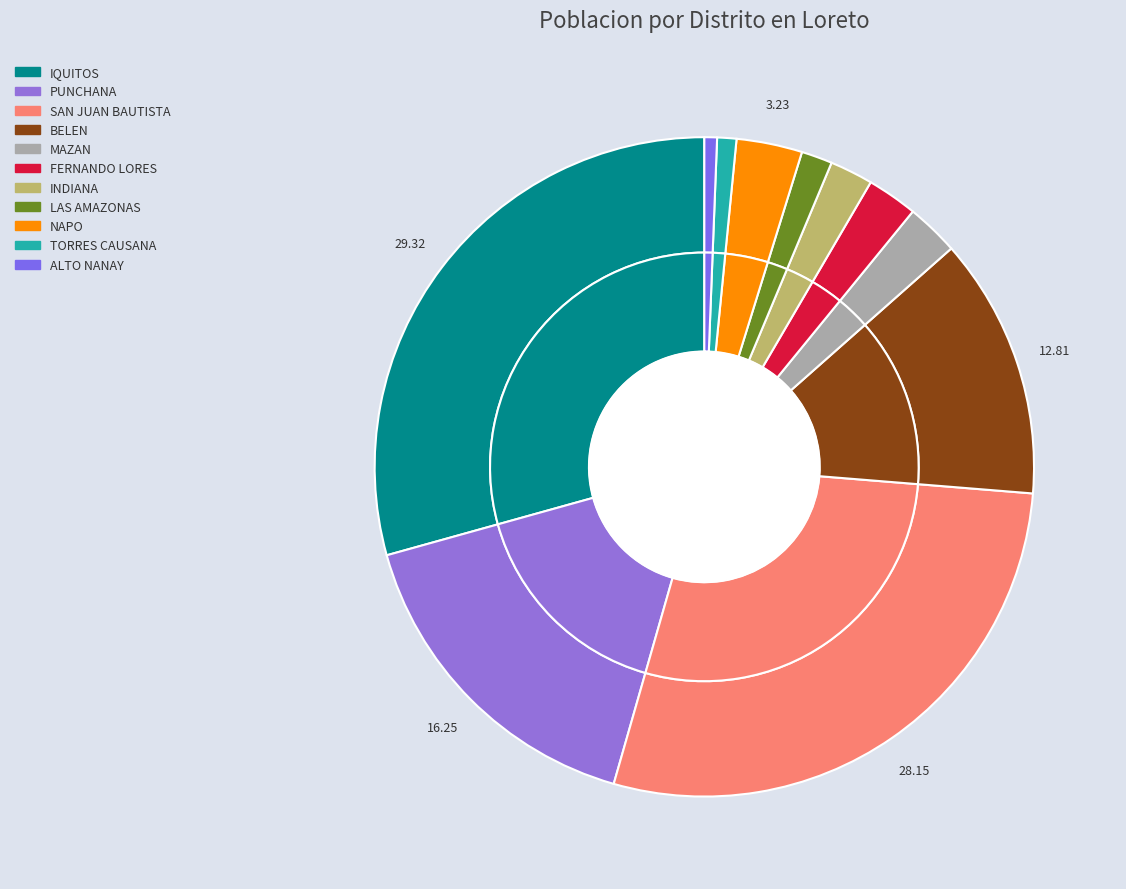

Between LAS AMAZONAS and MAZAN, which is larger?

MAZAN